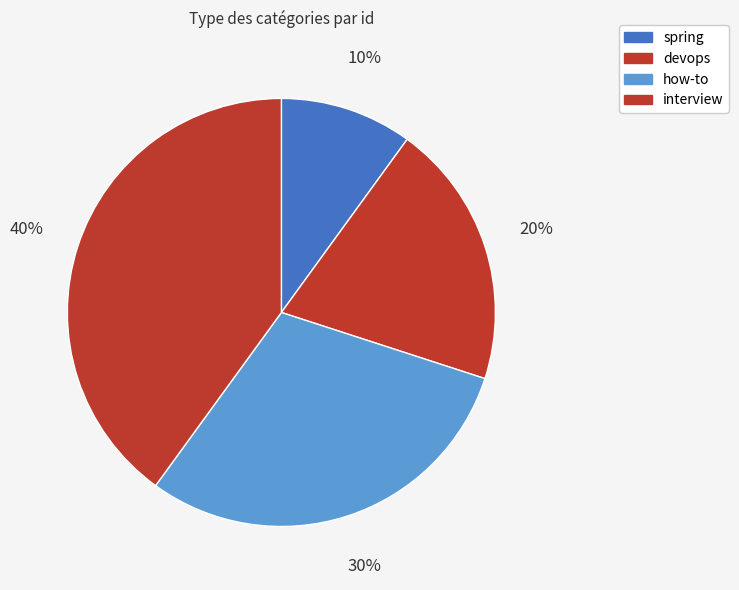

Is spring the majority of the pie?

No